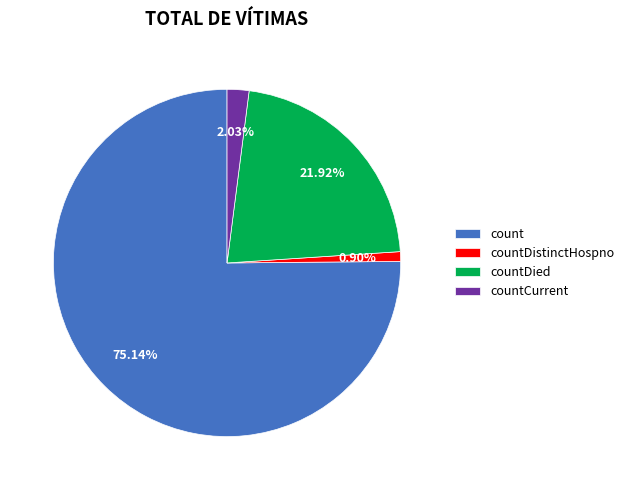

To the nearest percent, what is the average slice percentage?

25%